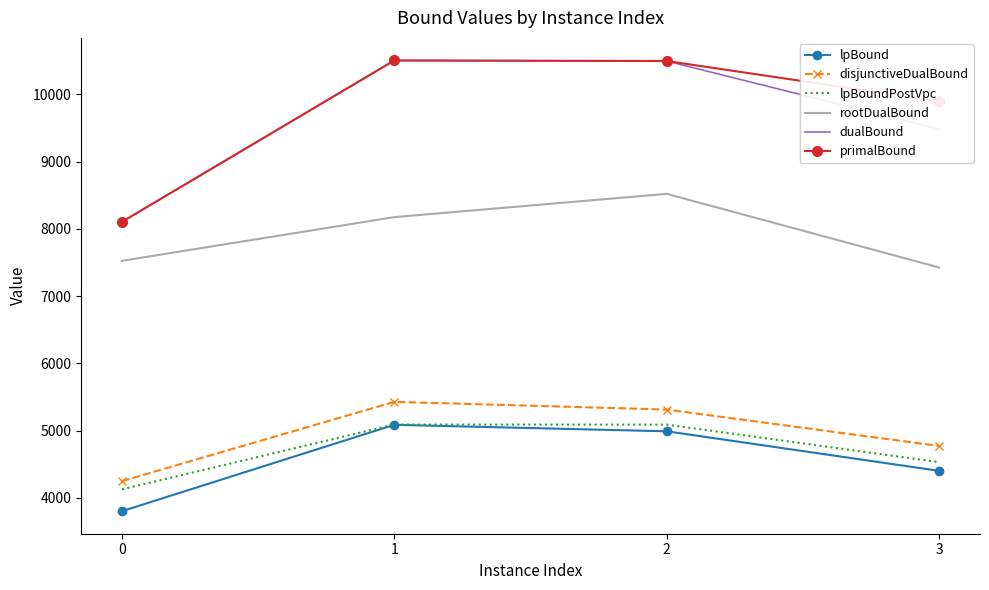

True or false: lpBound and disjunctiveDualBound intersect in this chart.

False